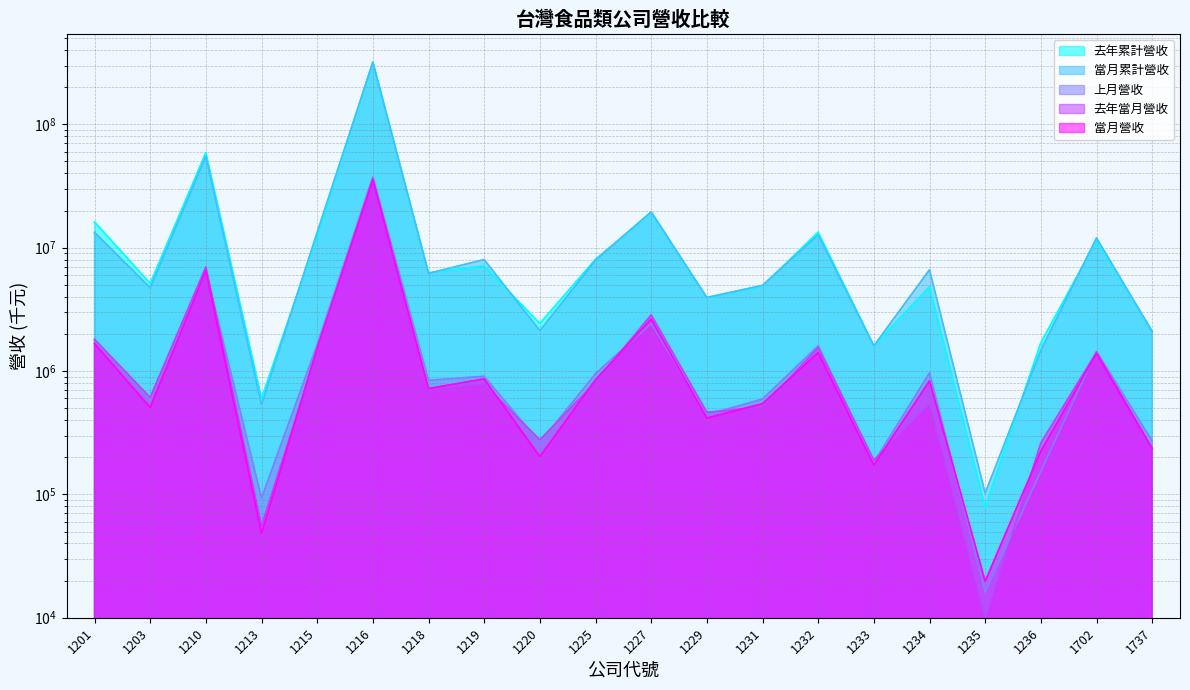

Which series has the largest range (max minus min)?

去年累計營收